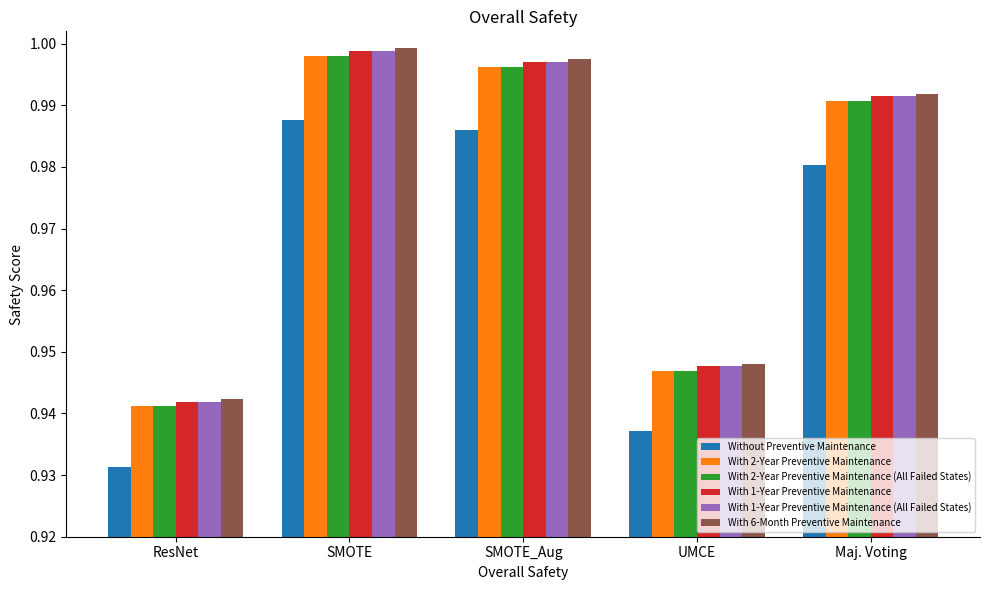

At which category is the sum across all series the highest?

SMOTE